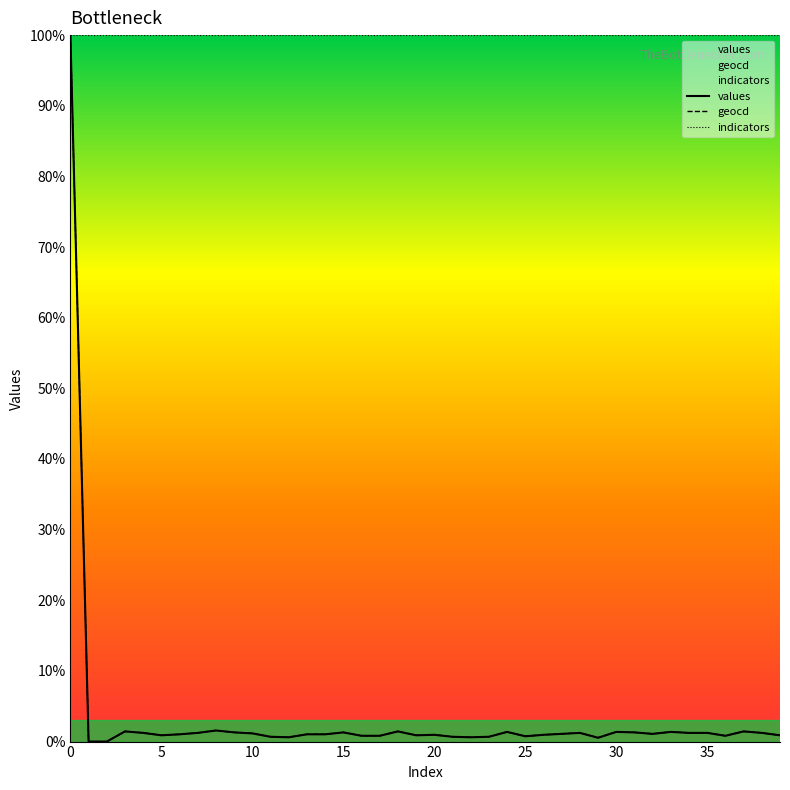

At how many categories does at least one series exceed 2?

40